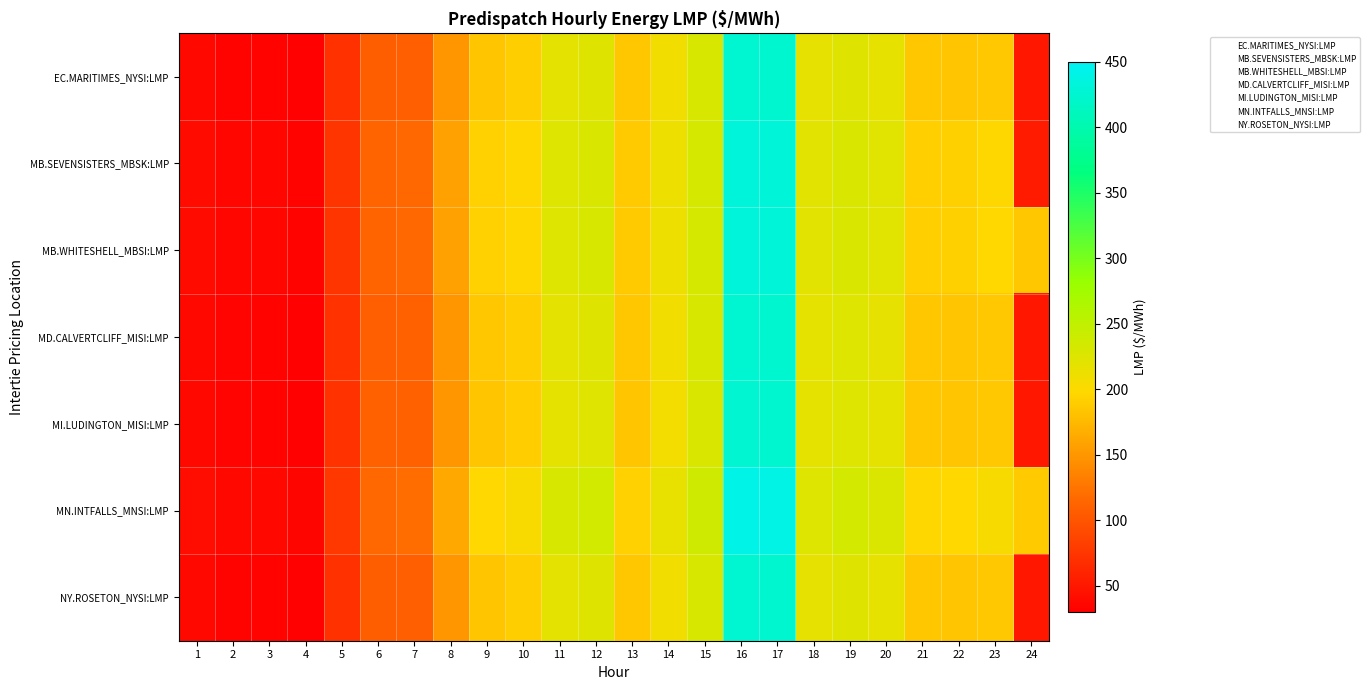

Which series has the largest range (max minus min)?

MN.INTFALLS_MNSI:LMP